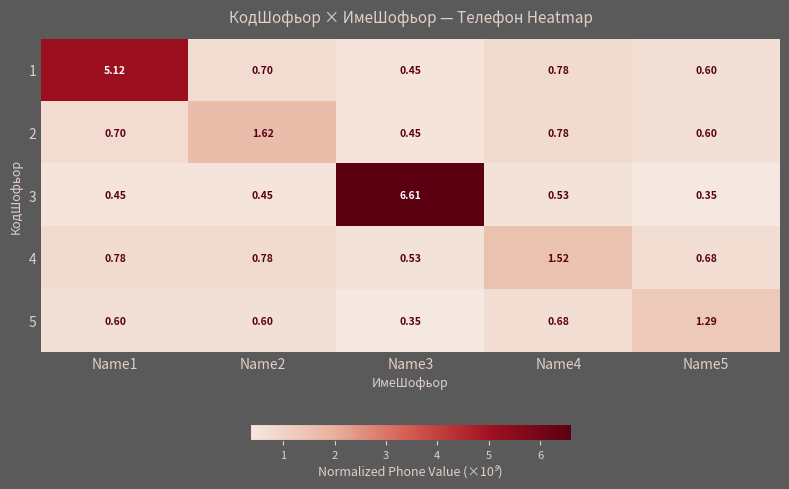

Is the value of 3 at Name3 greater than the value of 5 at Name1?

Yes